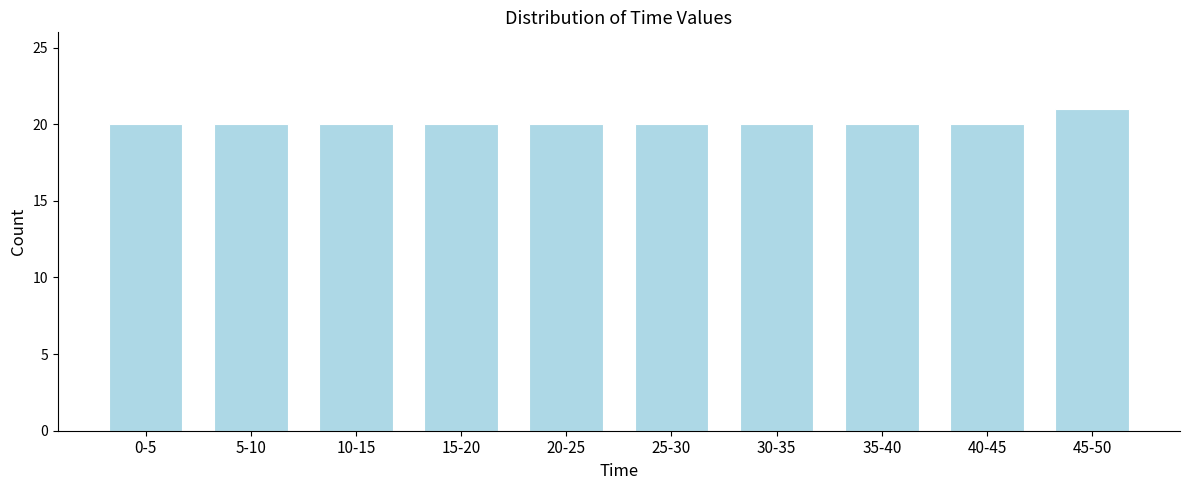

Reading right to left, list all the values displayed in this chart.

21	20	20	20	20	20	20	20	20	20